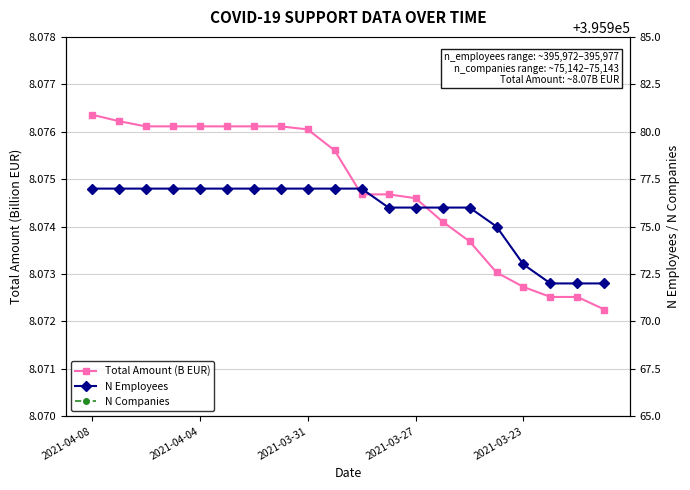

Between 2021-03-23 and 10, which is larger?

2021-03-23